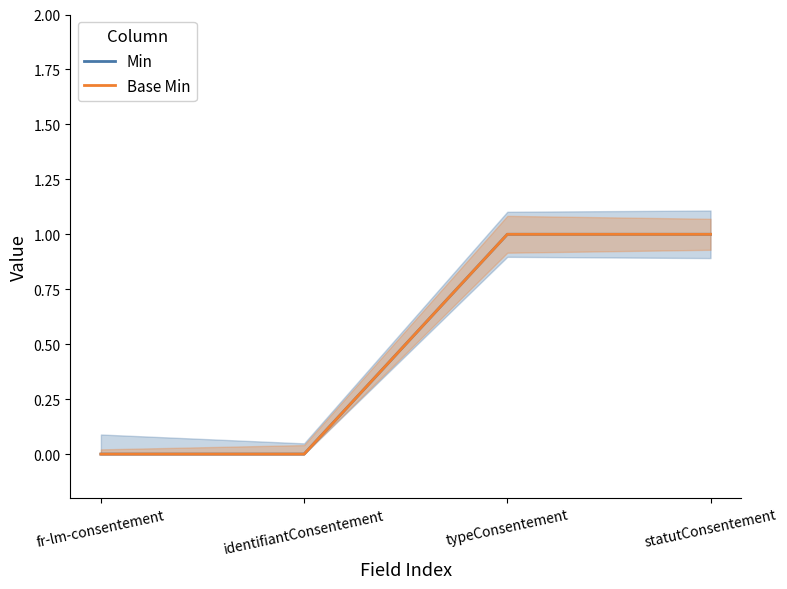

How many lines are shown in the chart?

2